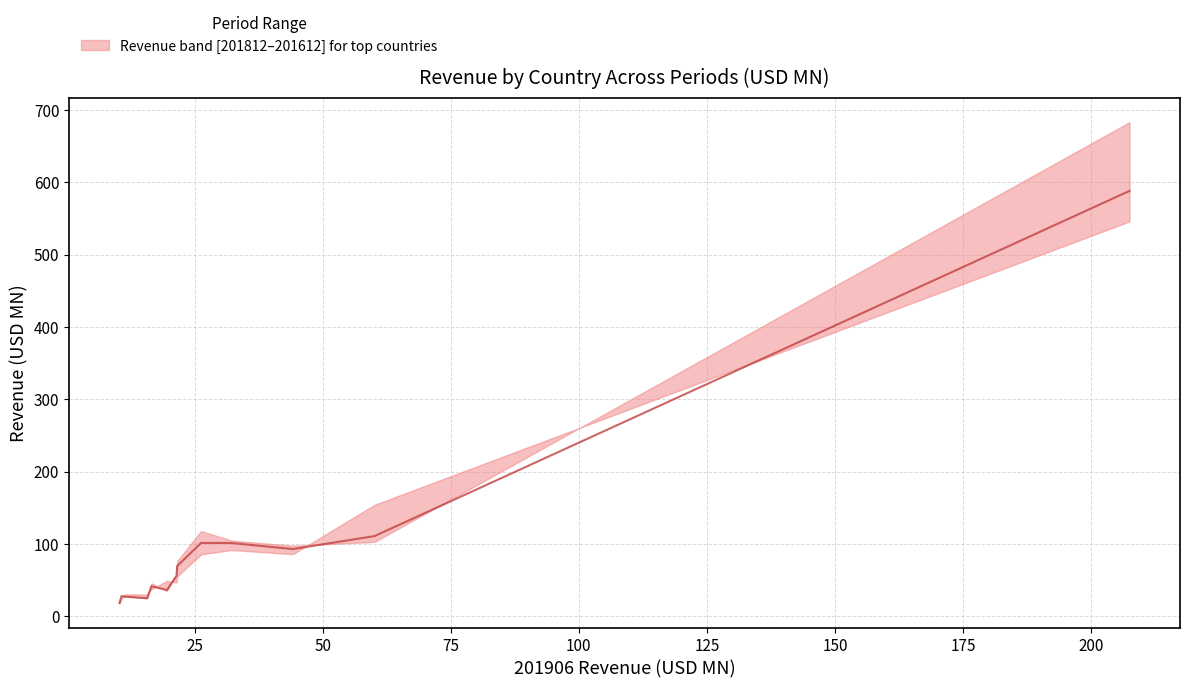

How many values exceed 56?

7